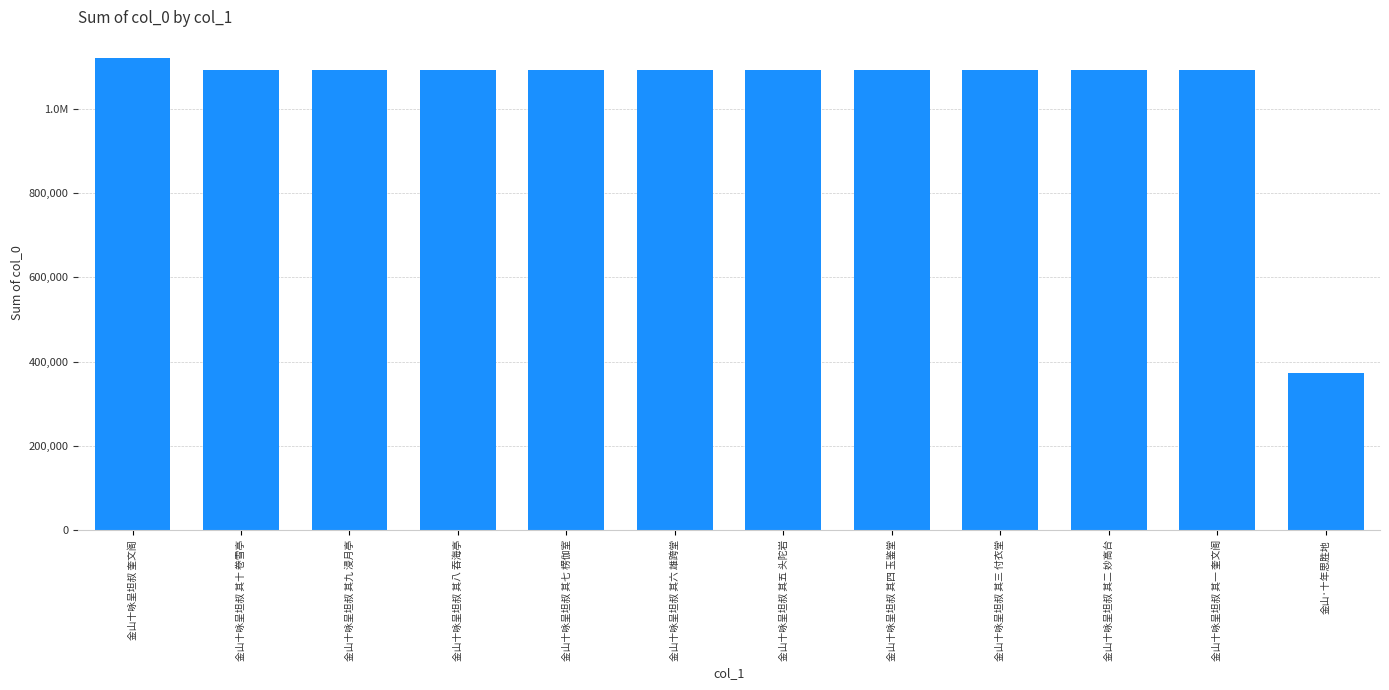

True or false: the data shows 719767 at 金山十咏呈坦叔 其九 浸月亭.

False